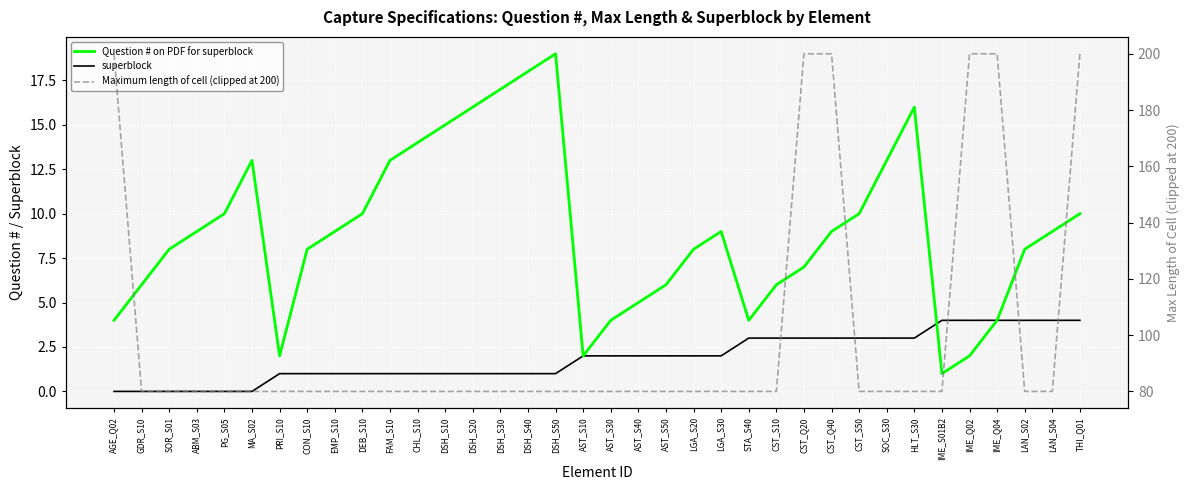

What is the label of the 34th point from the left?

LAN_S02